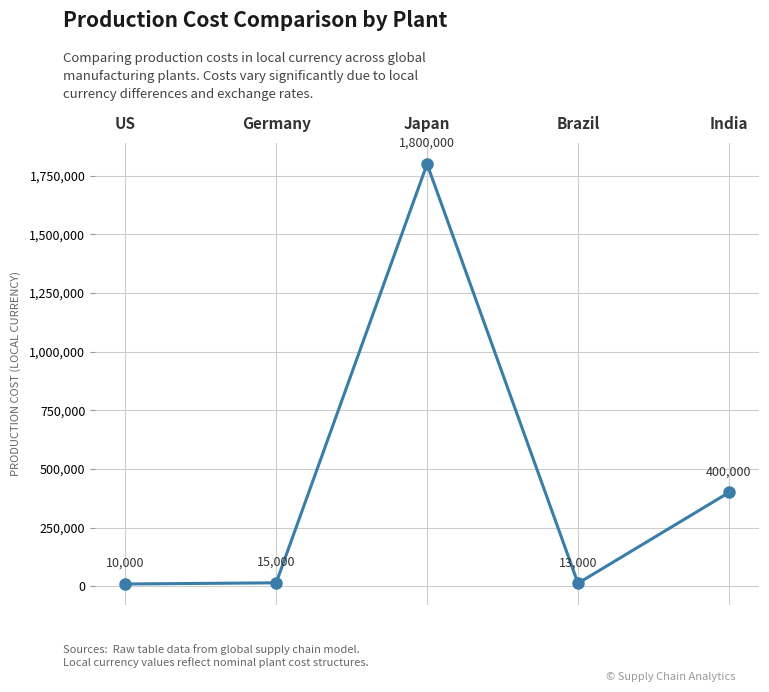

How many points are higher than both their immediate neighbors (excluding endpoints)?

1